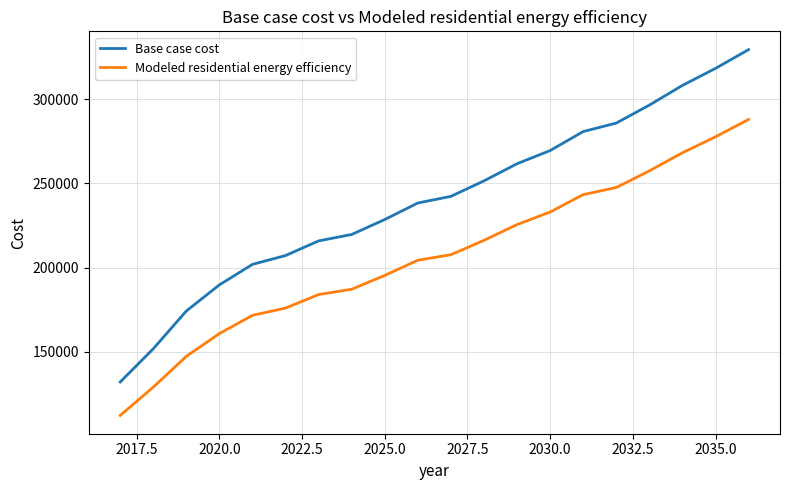

What are all the series names shown in the legend?

Base case cost, Modeled residential energy efficiency